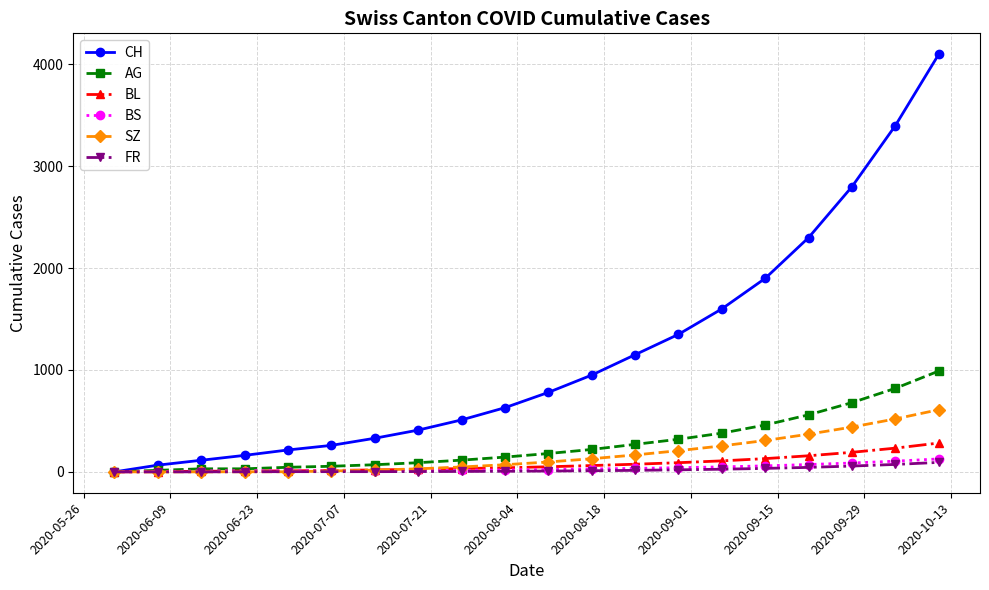

How many data points in SZ are less than 97?

10